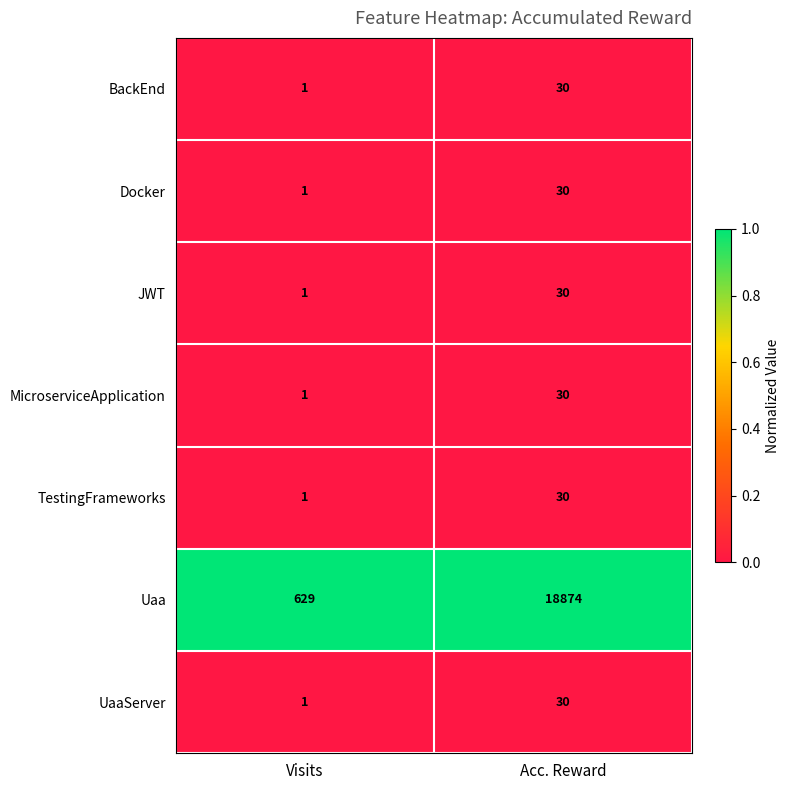

Which series has the widest spread of values?

Uaa